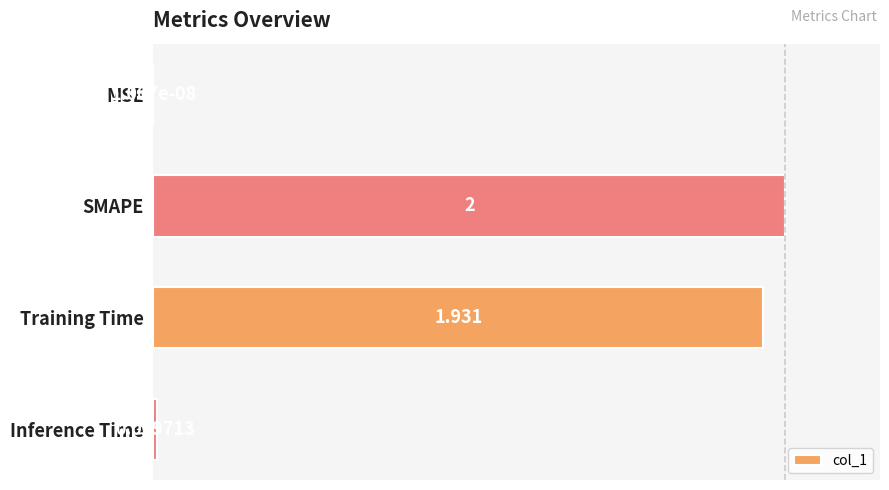

Where is the data nearest to the value 0?

MSE